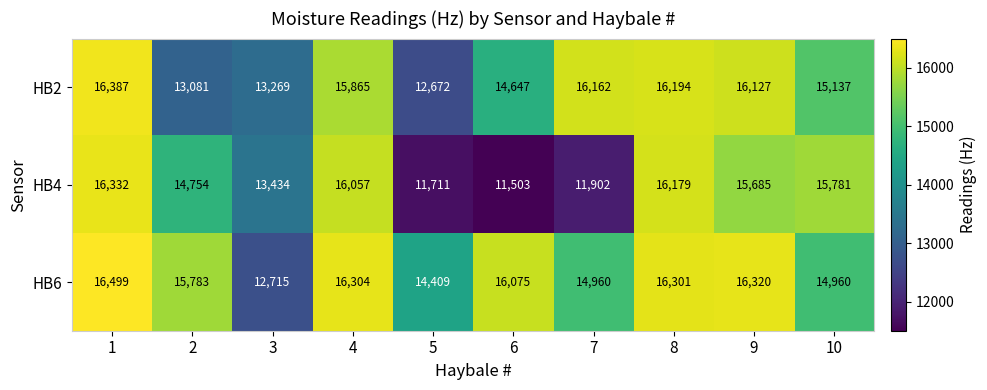

At 4, list the series in order from smallest to largest.

HB2, HB4, HB6